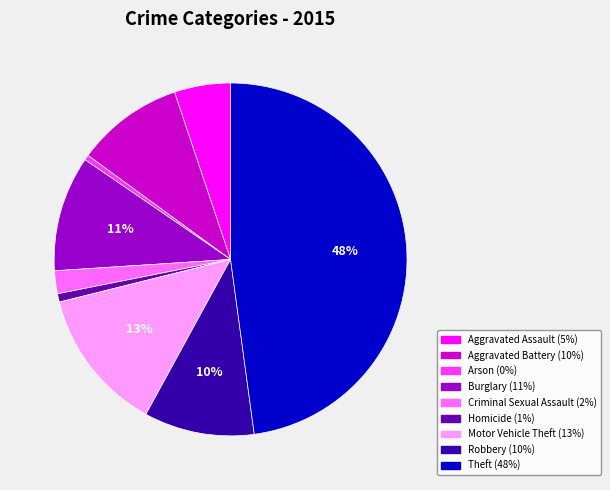

What percentage is the Criminal Sexual Assault slice, to the nearest percent?

2%